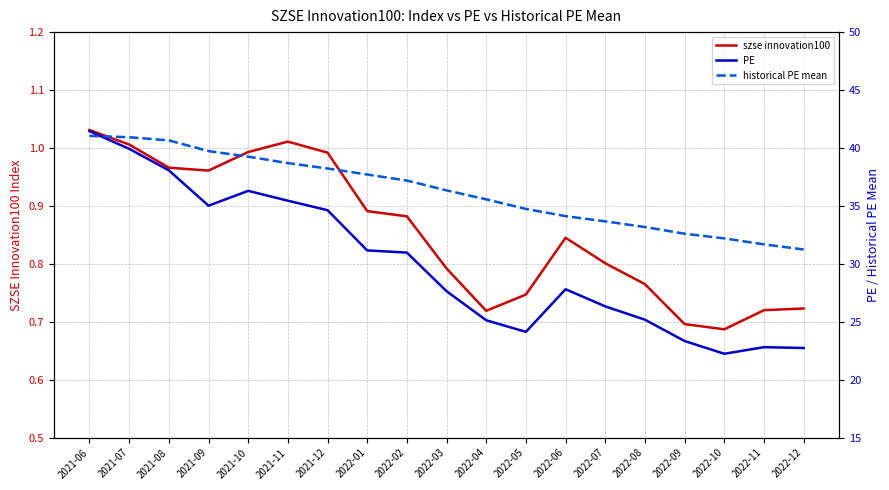

What is the value of the szse innovation100 point at the 5th from the left?

1.0